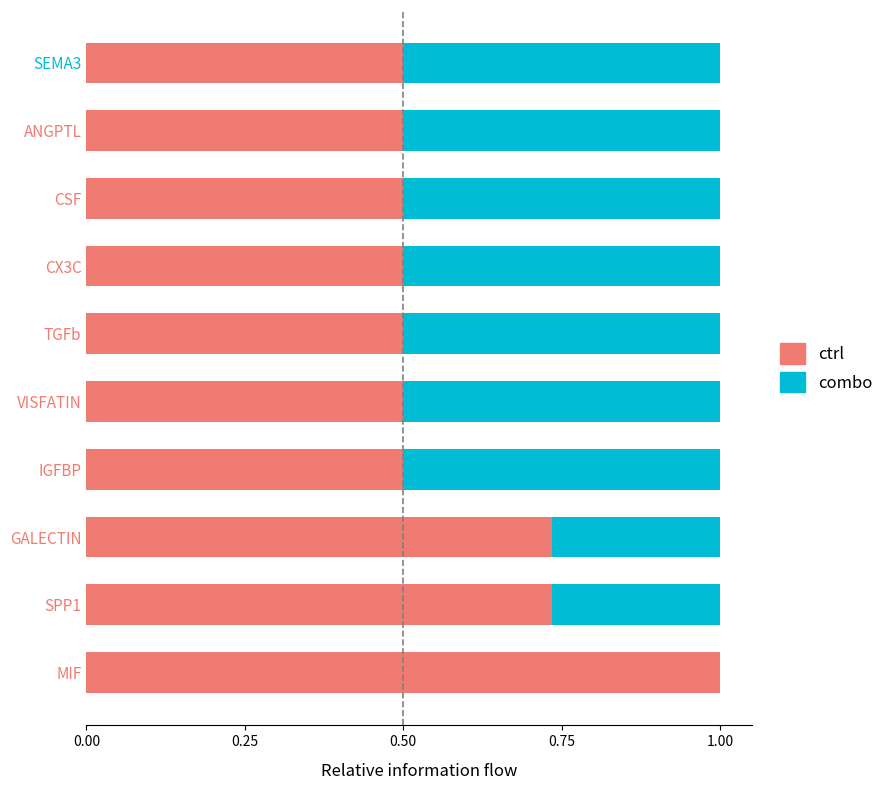

True or false: ctrl has a value of 0.7 at IGFBP.

False